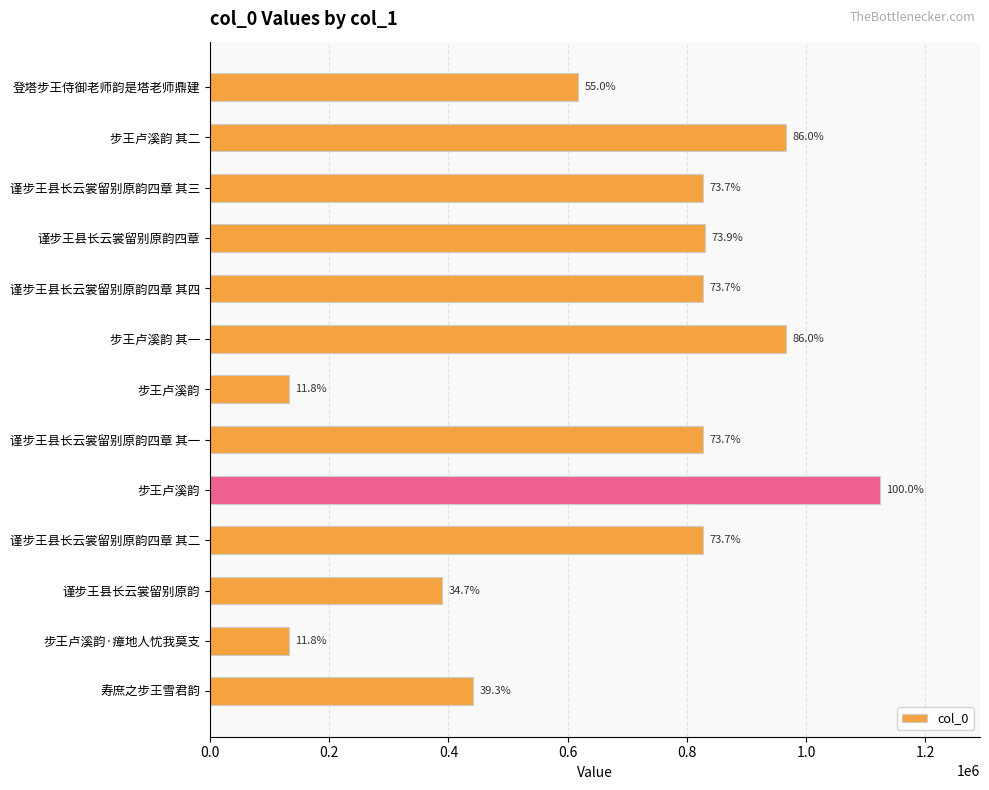

How many bars are there in total?

13